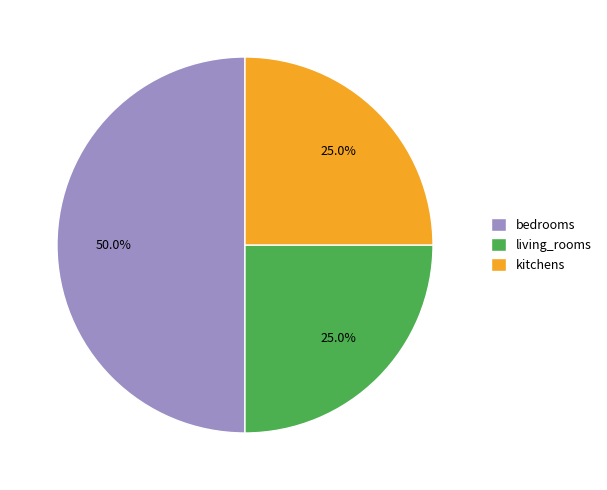

Combined, what portion of the pie is kitchens and living_rooms?

50.0%